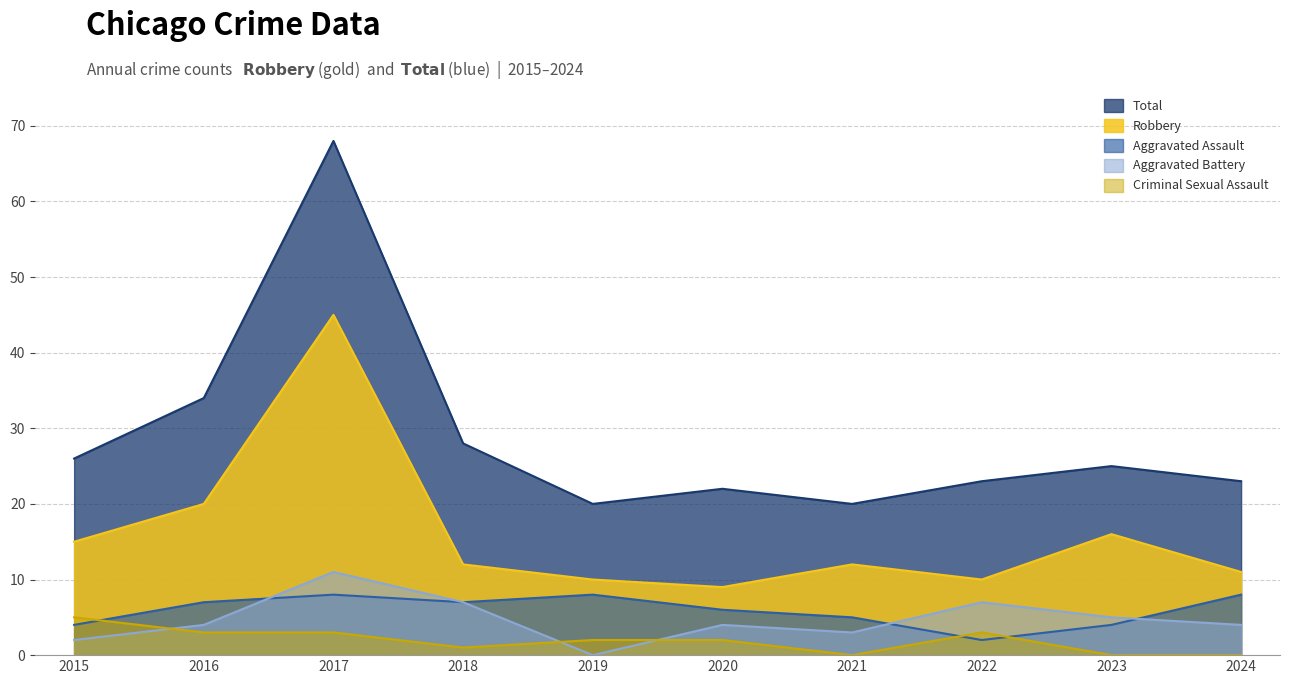

At which category does Aggravated Battery reach its first local peak?

2017